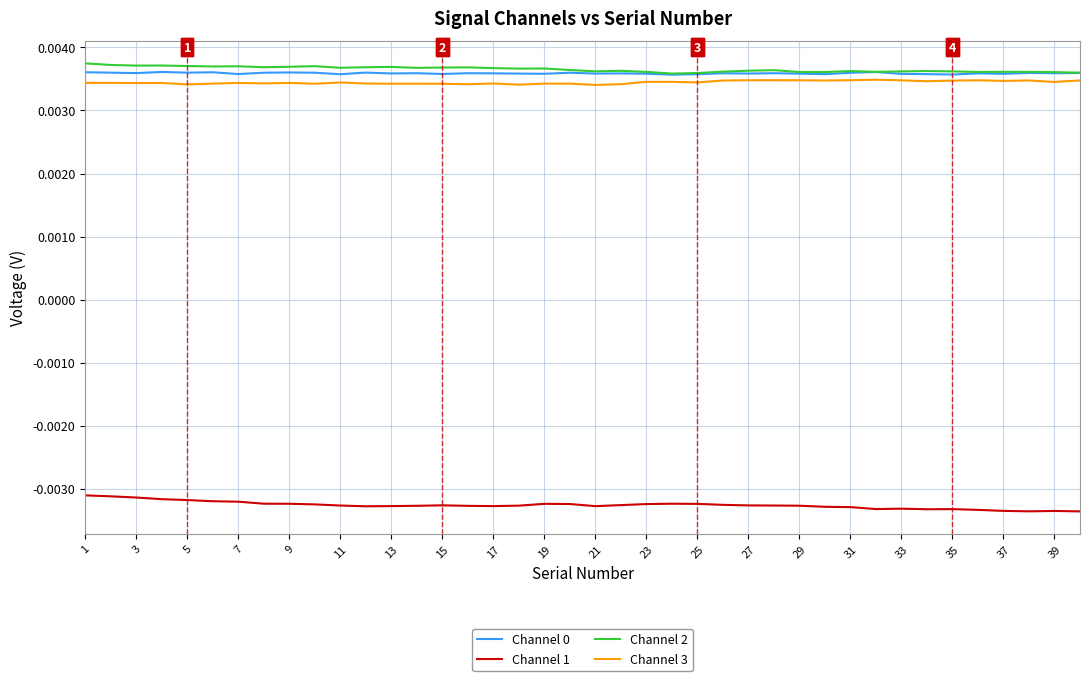

True or false: Channel 1 and Channel 2 cross at least once.

False